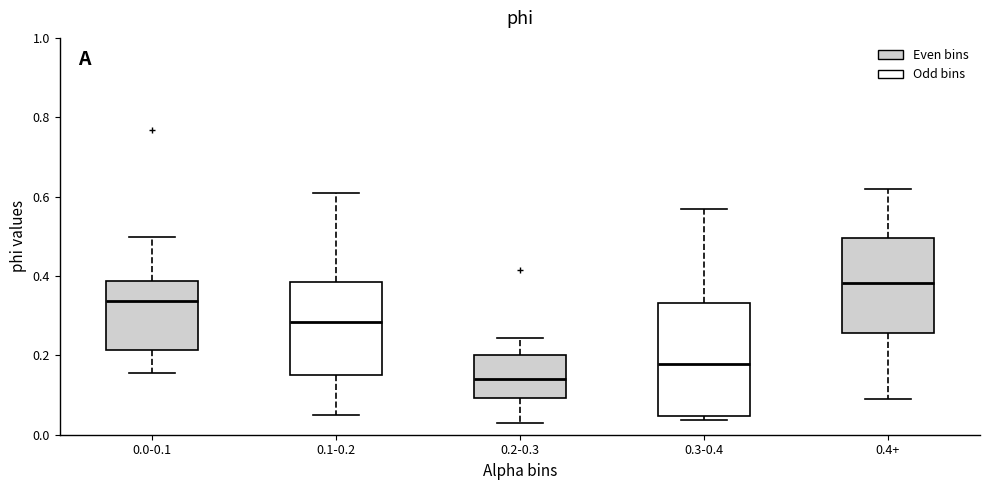

Reading left to right, read every box against the y-axis: the position of its median line, the range the box covers, and the ends of its whiskers. The values are not printed on the chart, so give them approximately, as read against the axis.

0.0-0.1: median 0.34, box 0.22 to 0.38, whiskers 0.16 to 0.50
0.1-0.2: median 0.28, box 0.14 to 0.38, whiskers 0.04 to 0.62
0.2-0.3: median 0.14, box 0.10 to 0.20, whiskers 0.02 to 0.24
0.3-0.4: median 0.18, box 0.04 to 0.34, whiskers 0.04 (just below the box's lower edge) to 0.56
0.4+: median 0.38, box 0.26 to 0.50, whiskers 0.08 to 0.62